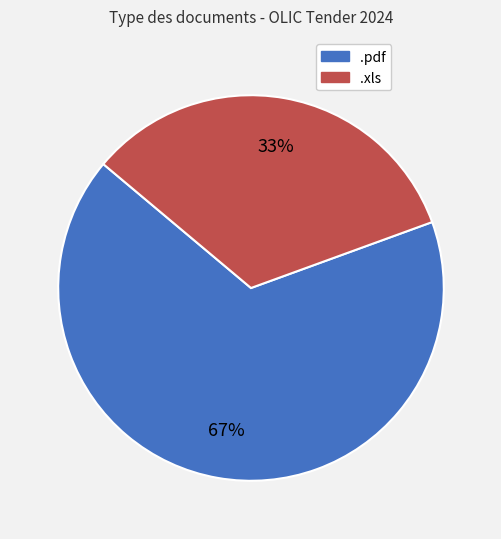

Is there a majority slice in this chart?

Yes